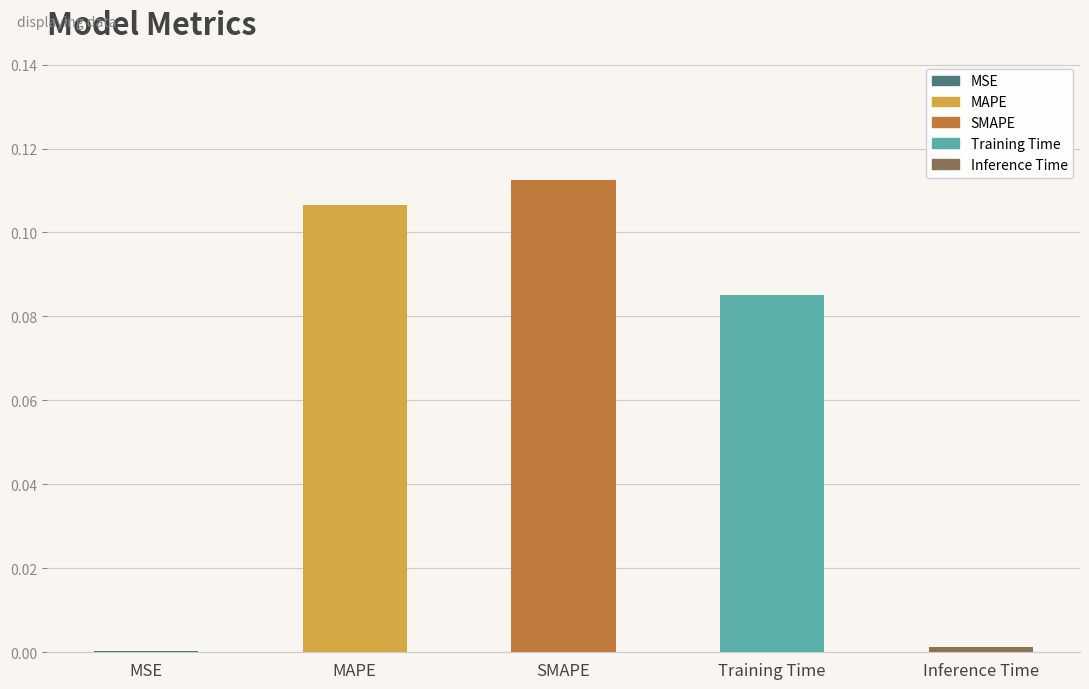

Rank the categories by value from lowest to highest.

MSE, Inference Time, Training Time, MAPE, SMAPE